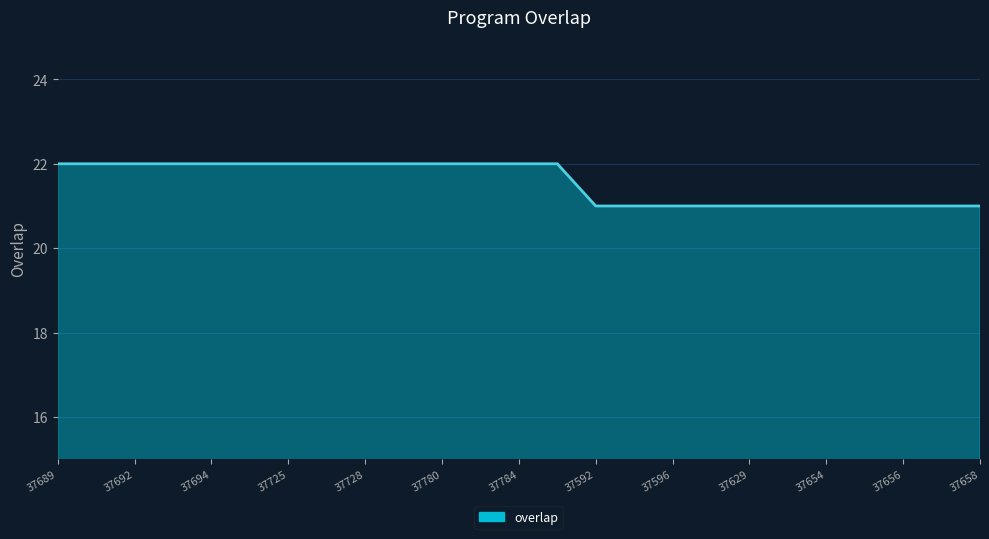

Reading left to right, what are all the values shown in this chart?

22	22	22	22	22	22	22	22	22	22	22	22	22	22	21	21	21	21	21	21	21	21	21	21	21